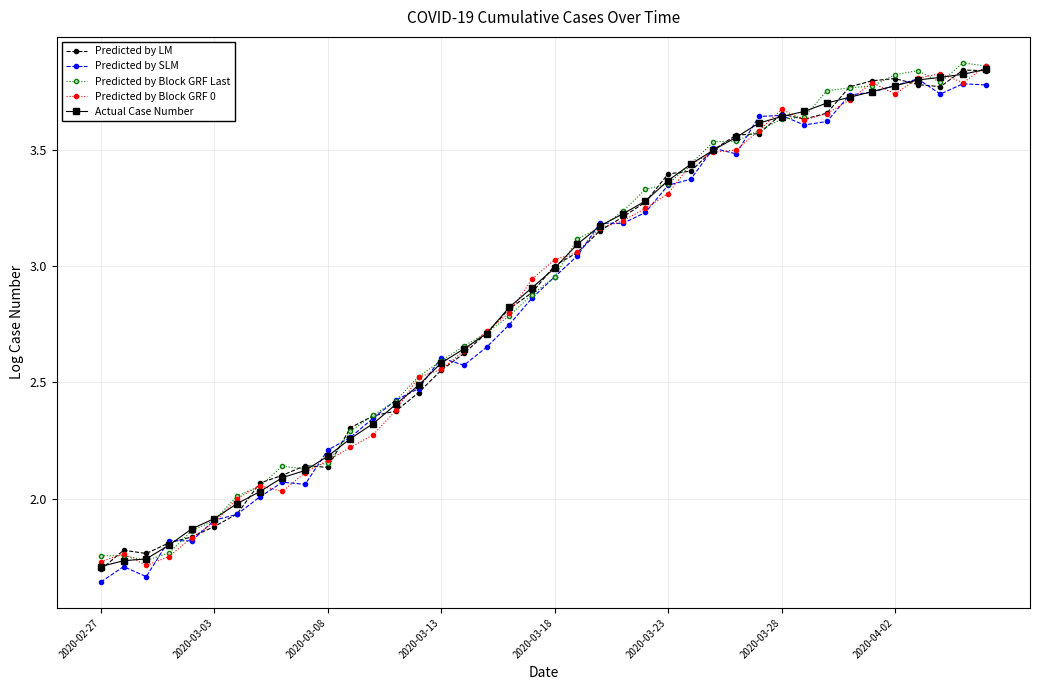

True or false: Predicted by Block GRF 0 has more than 2 points higher than both neighbors.

True